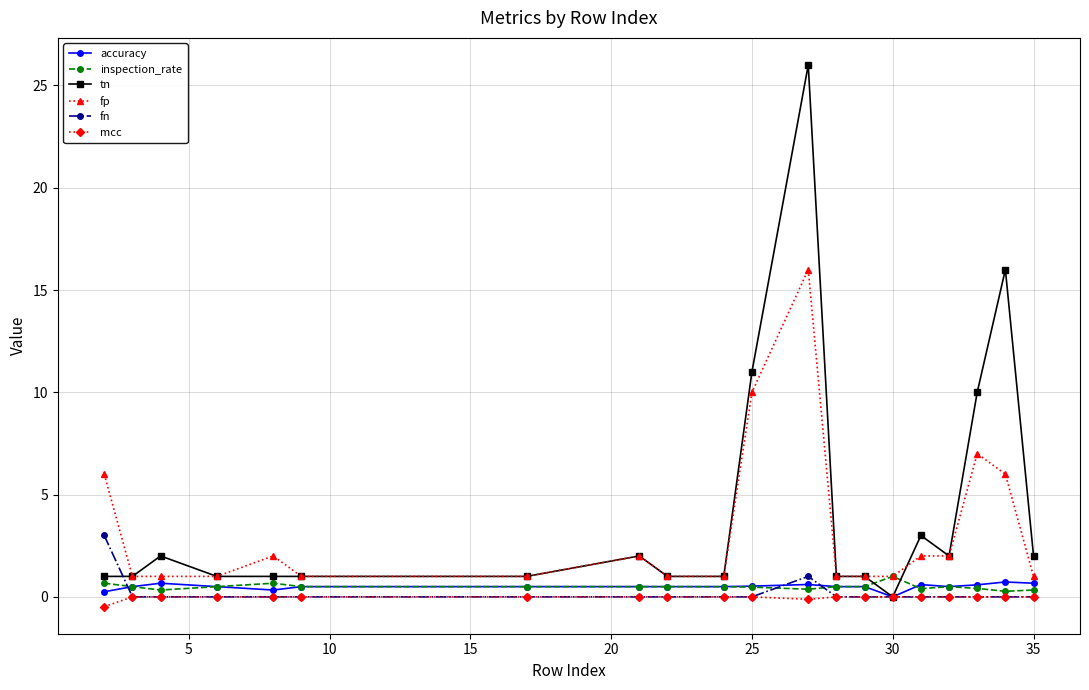

Count the number of categories in the chart.

20